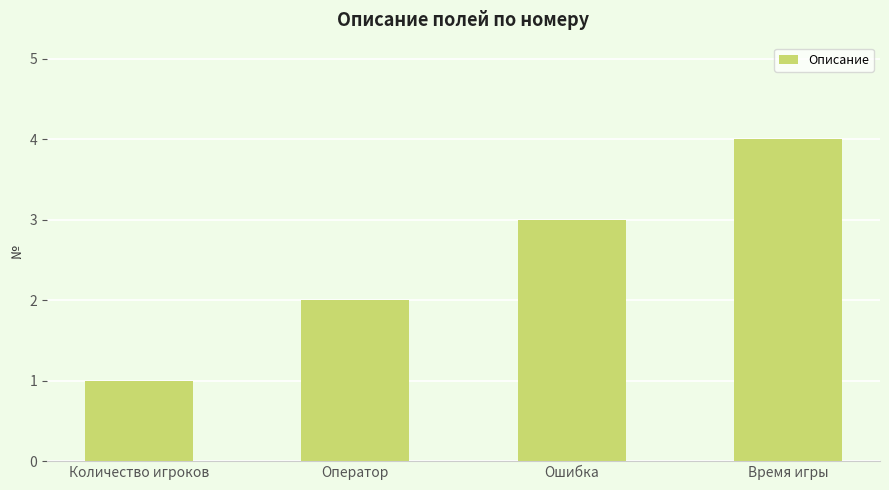

Which category has the lowest value across all series?

Количество игроков